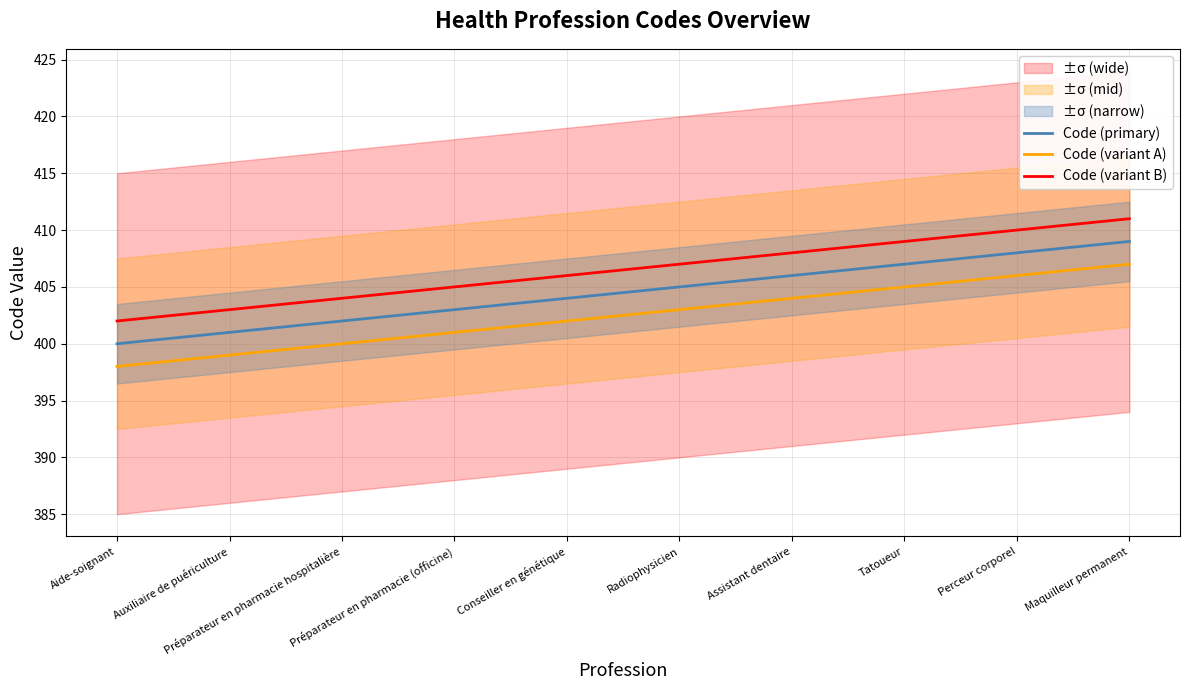

Which has a higher value, Aide-soignant or Préparateur en pharmacie (officine)?

Préparateur en pharmacie (officine)